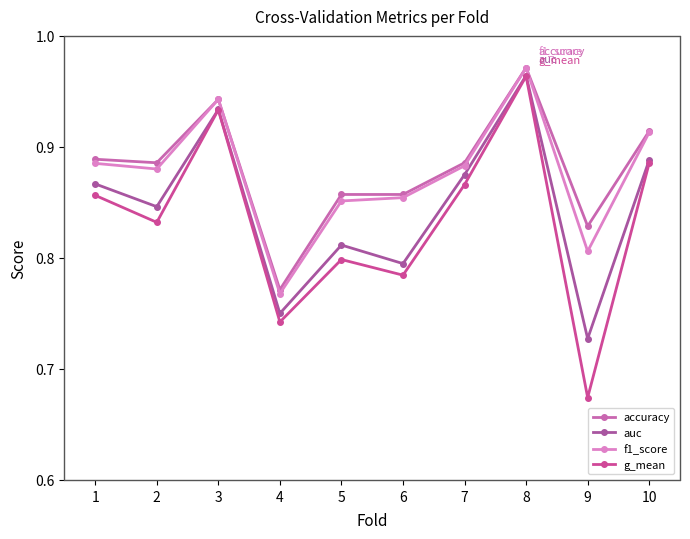

In g_mean, how many points are lower than both neighbors (excluding endpoints)?

4